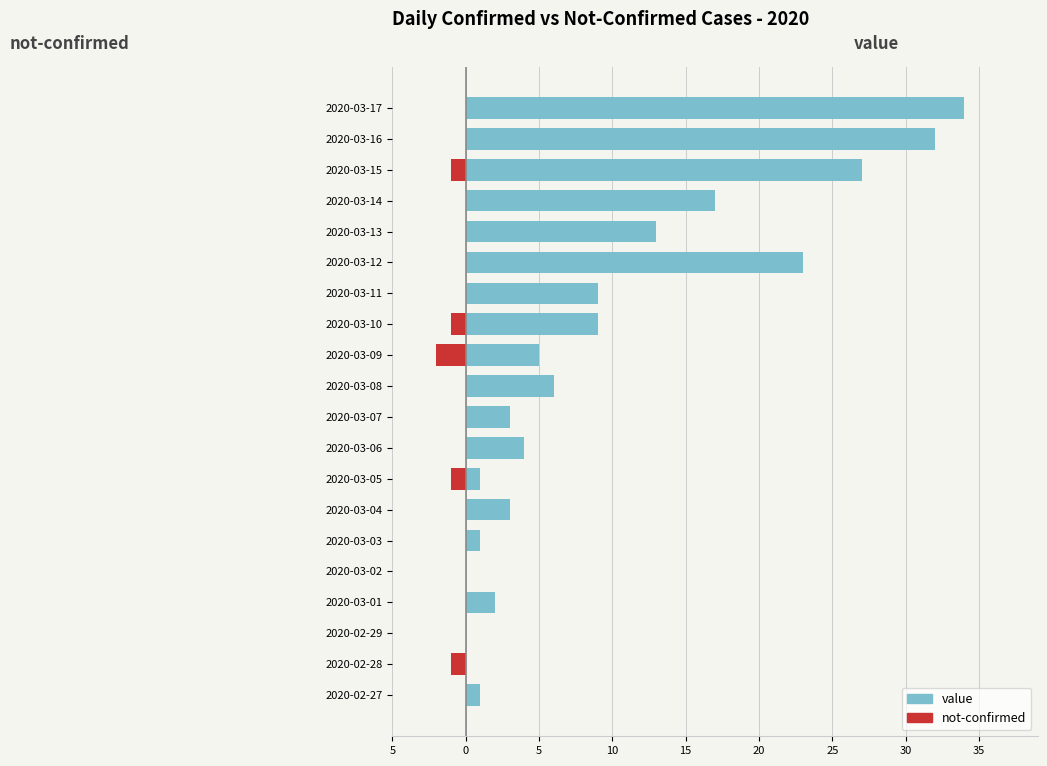

Which series has the widest spread of values?

value